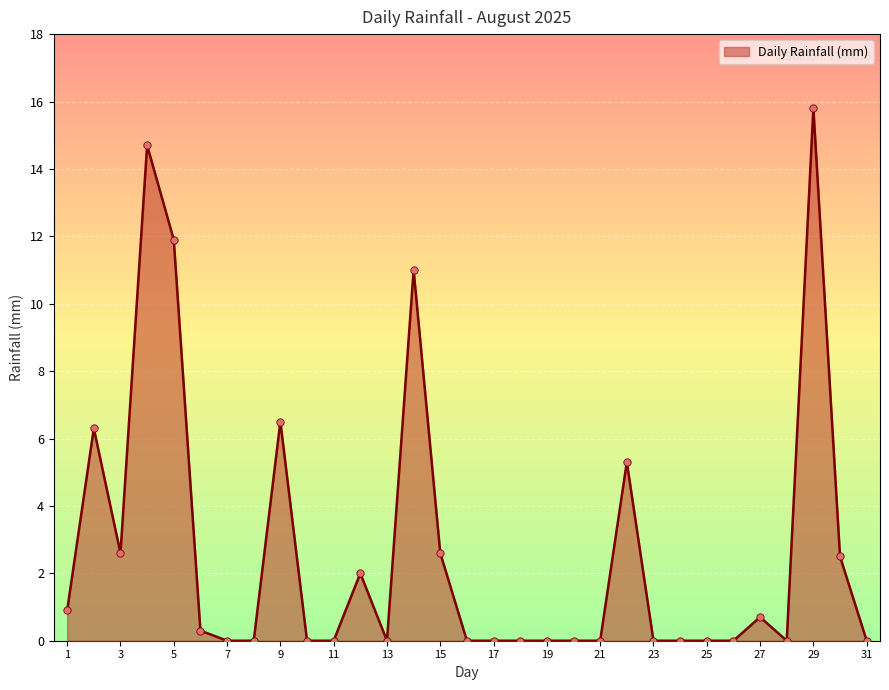

What is the difference between the maximum and minimum values?

15.8